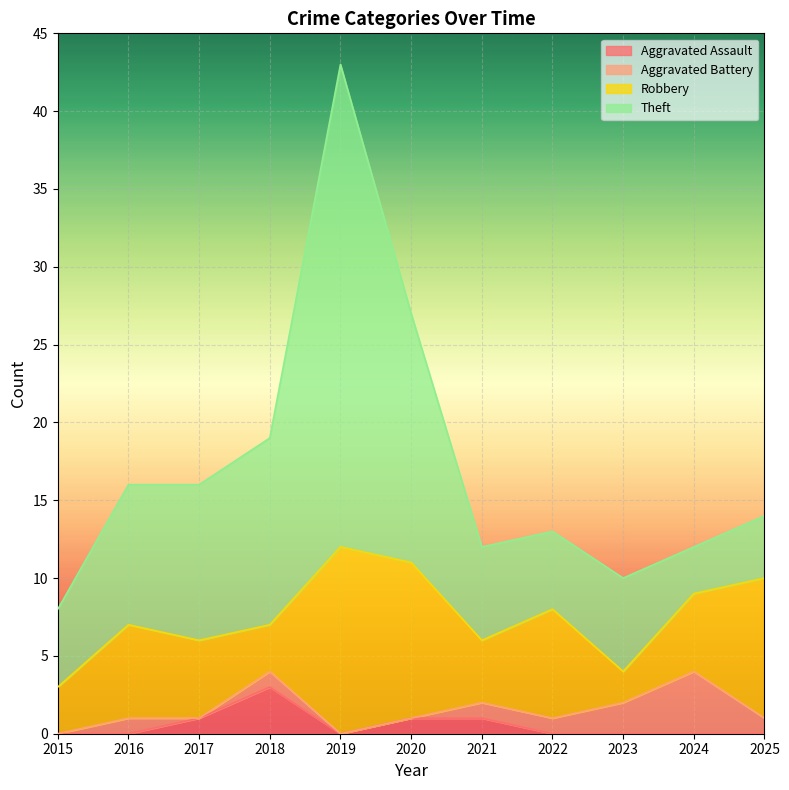

What is the difference between the highest and lowest values at 2023?

6